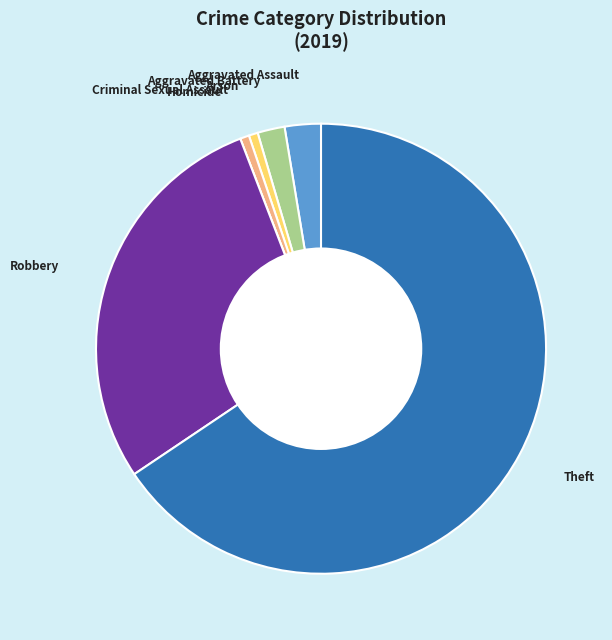

Is it true that Theft is 66% of the pie?

True